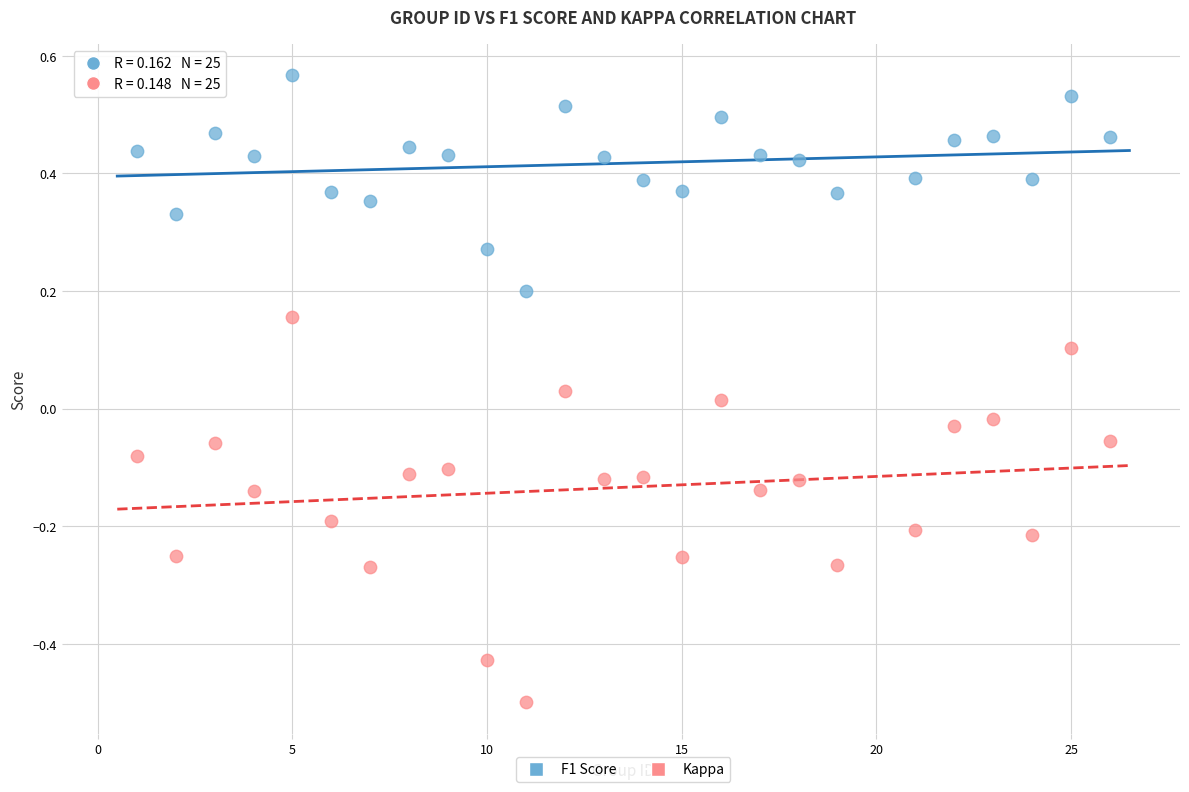

Which series has the widest spread of Y values?

Kappa